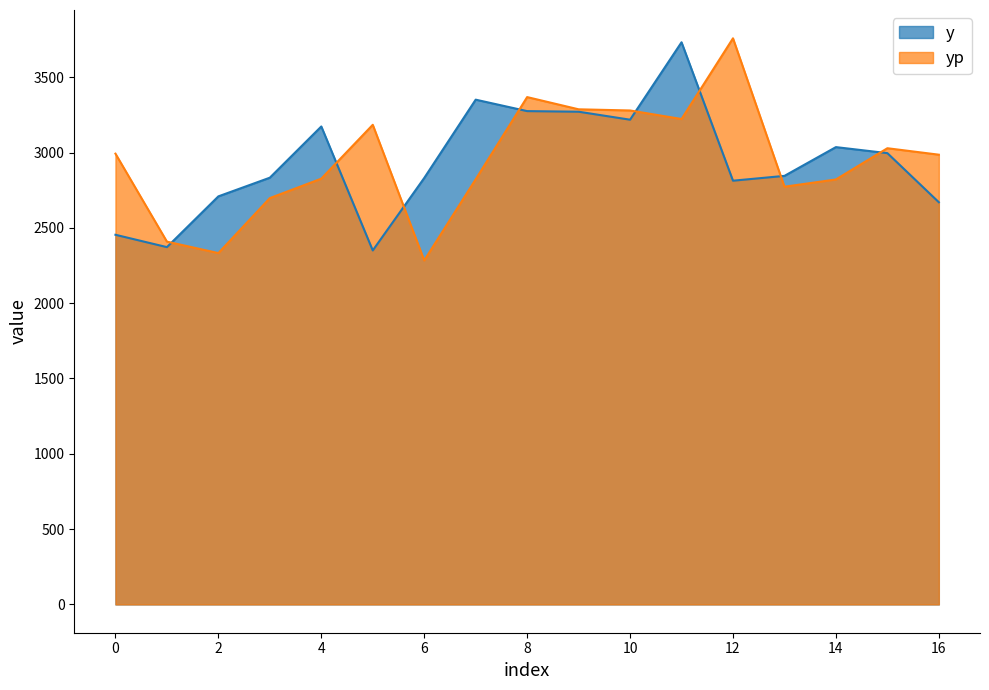

What is the difference between the maximum and minimum values in the y series?

1382.0